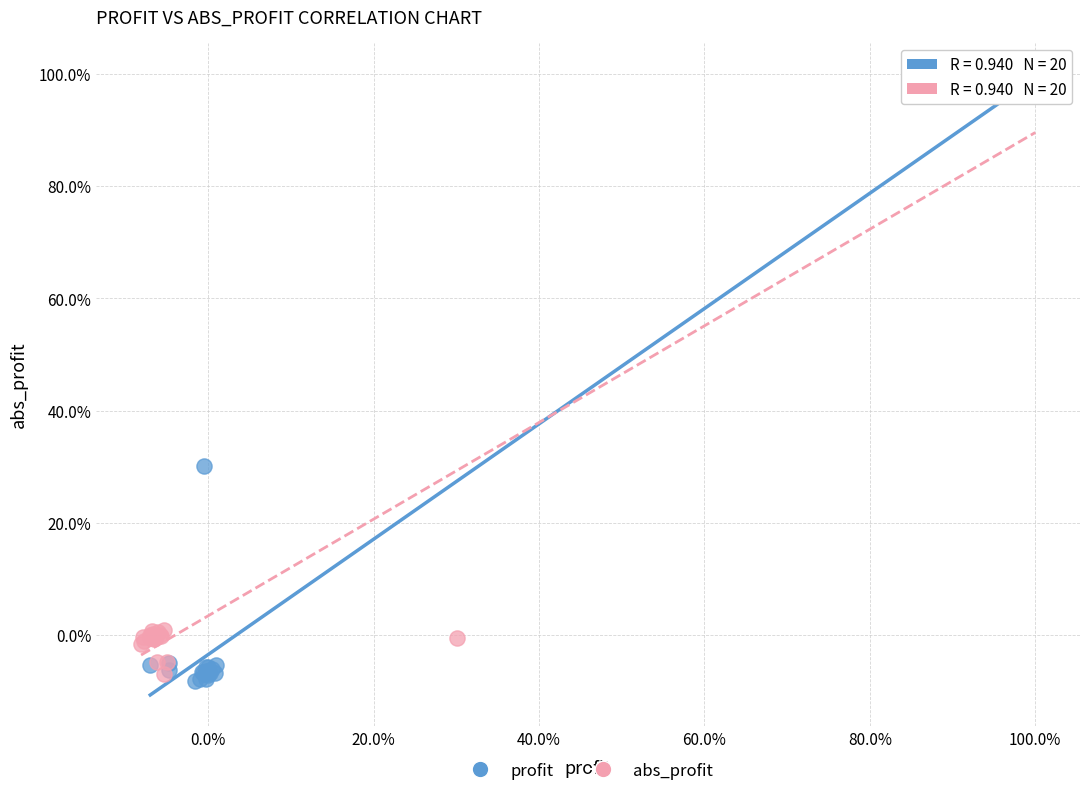

What are all the series names shown in the legend?

profit, abs_profit